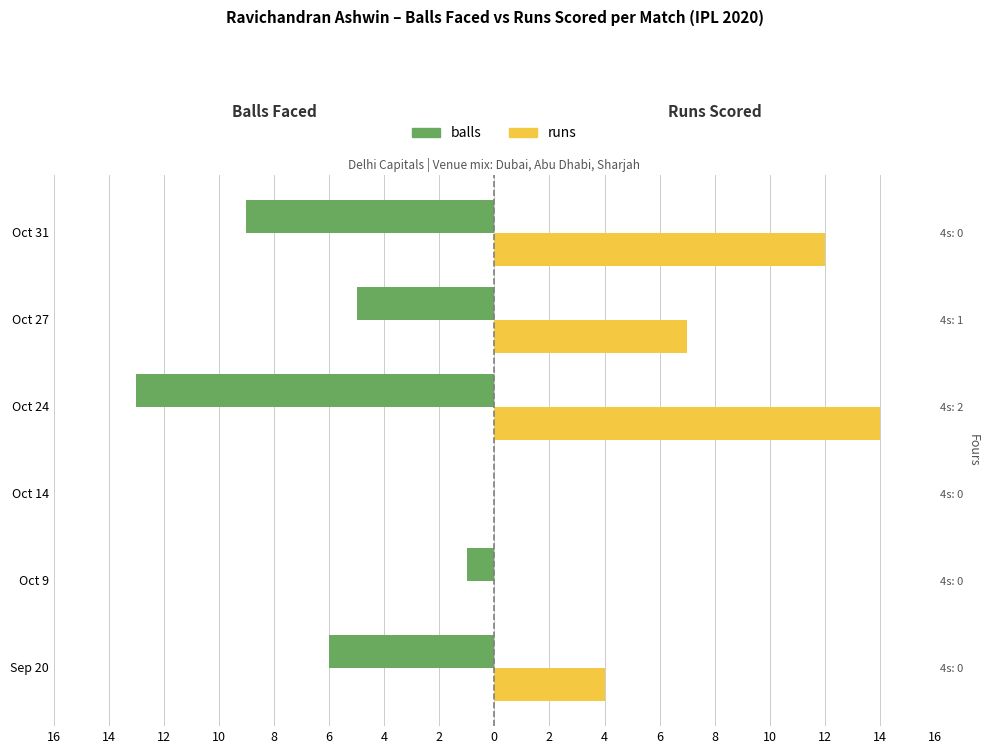

How many values in balls are below zero?

5